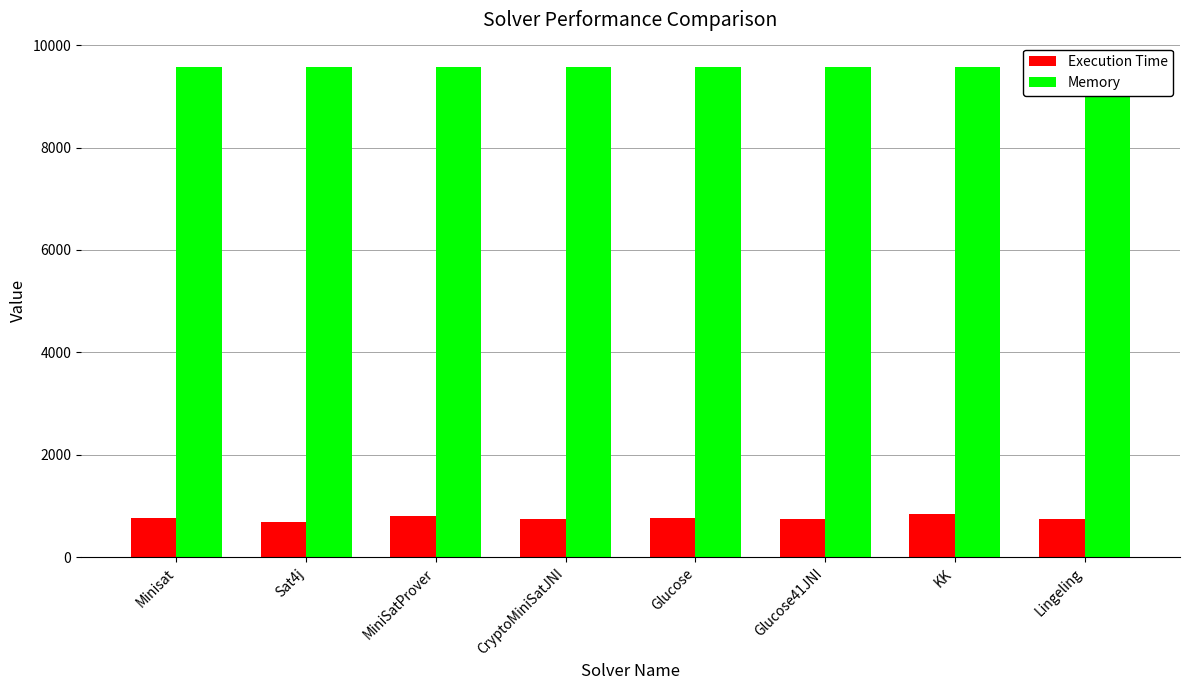

What is the difference between the second highest and second lowest values in the Execution Time series?

58